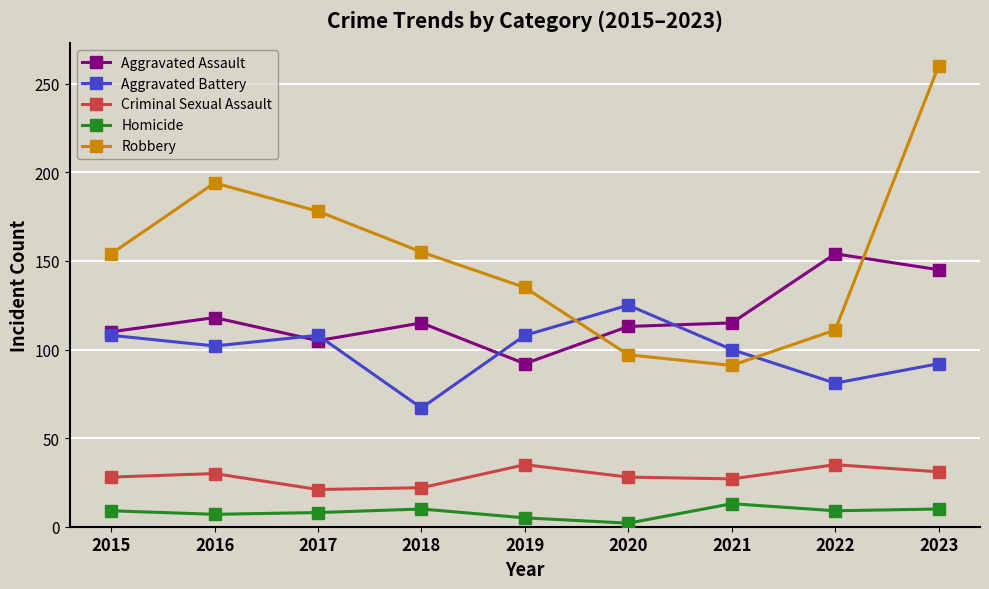

What is the greatest value displayed?

260